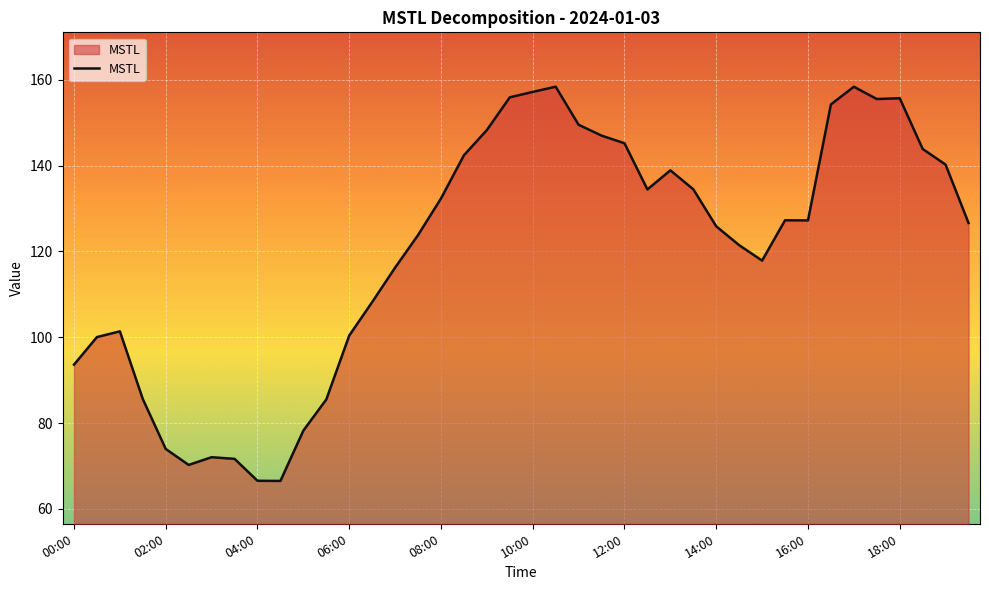

What is the difference between the maximum and minimum values?

91.8